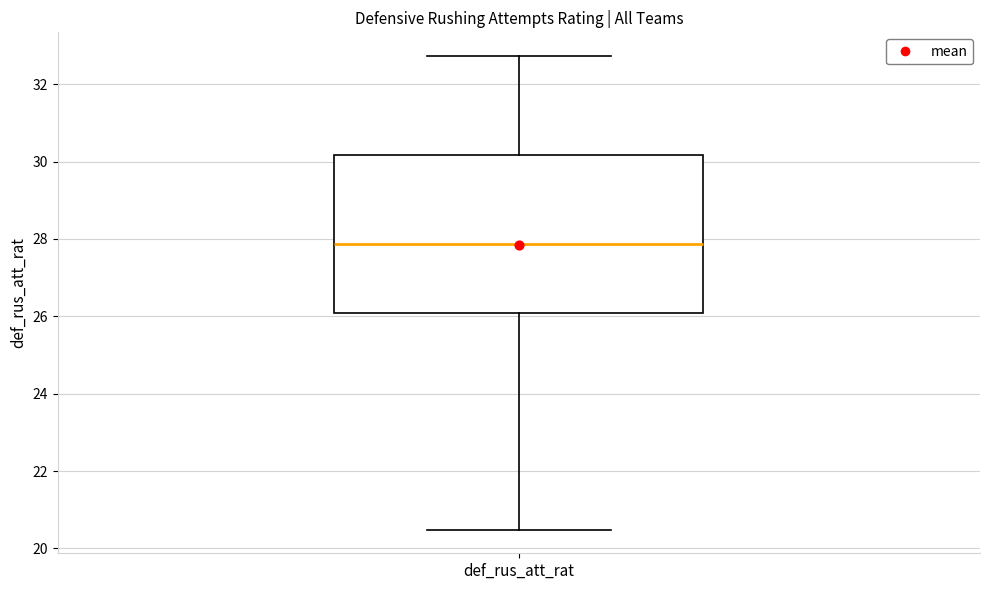

Read this box plot against the y-axis: the position of the median line, the range covered by the box, and the ends of both whiskers. The values are not printed on the chart, so give them approximately, as read against the axis.

median 27.8, box 26.0 to 30.2, whiskers 20.4 to 32.8